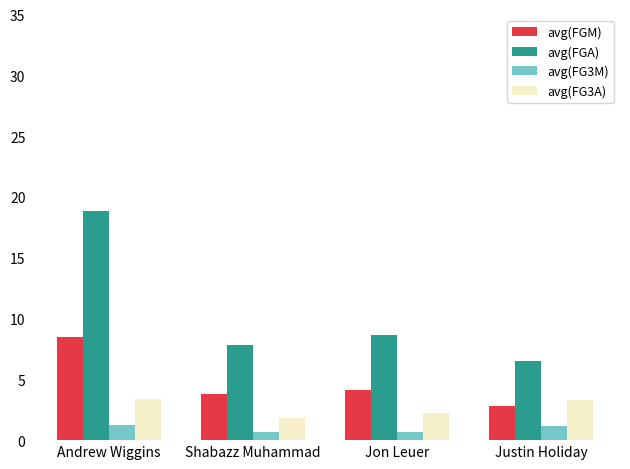

Which series has the largest range (max minus min)?

avg(FGA)